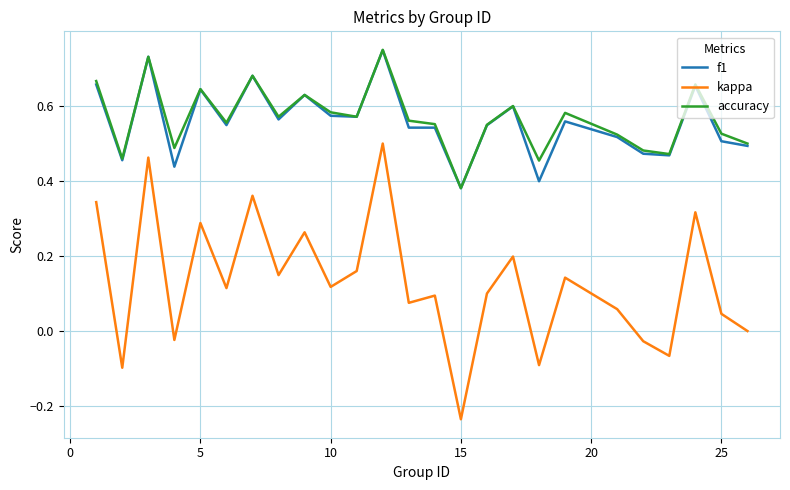

True or false: f1 and kappa cross at least once.

False